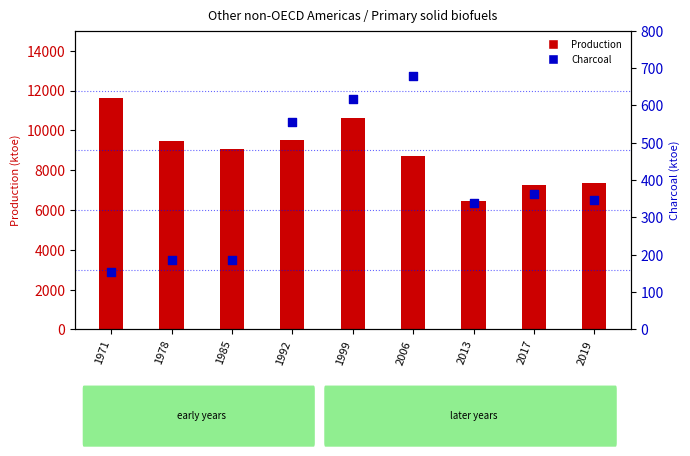

Which series has the widest spread of Y values?

Production (ktoe)